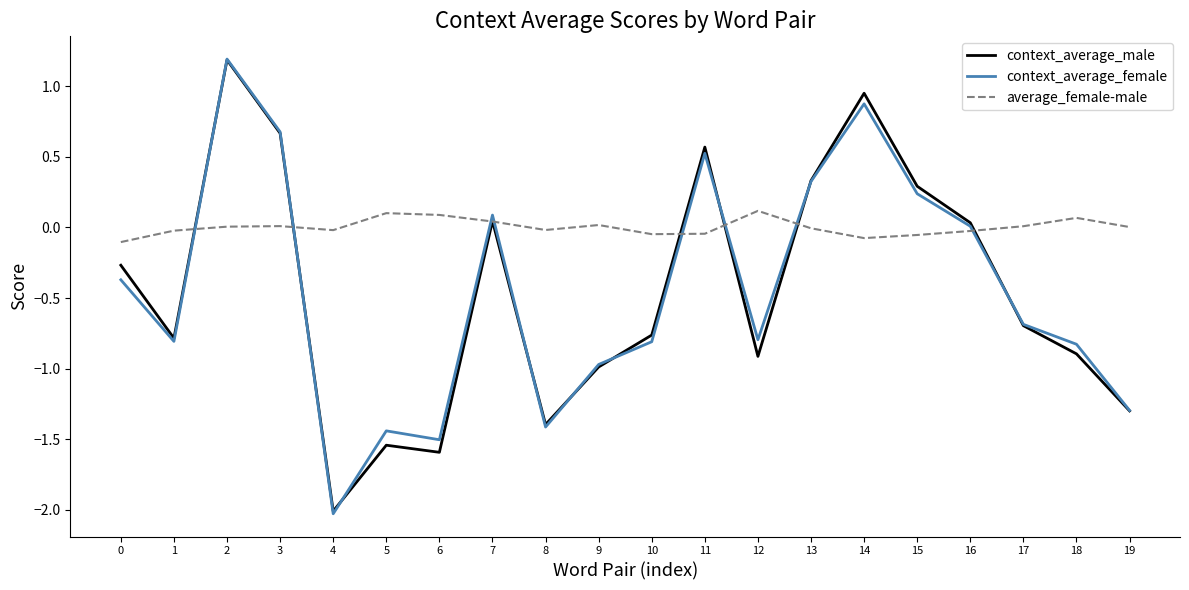

Which series changed the most between 2 and 17?

context_average_male